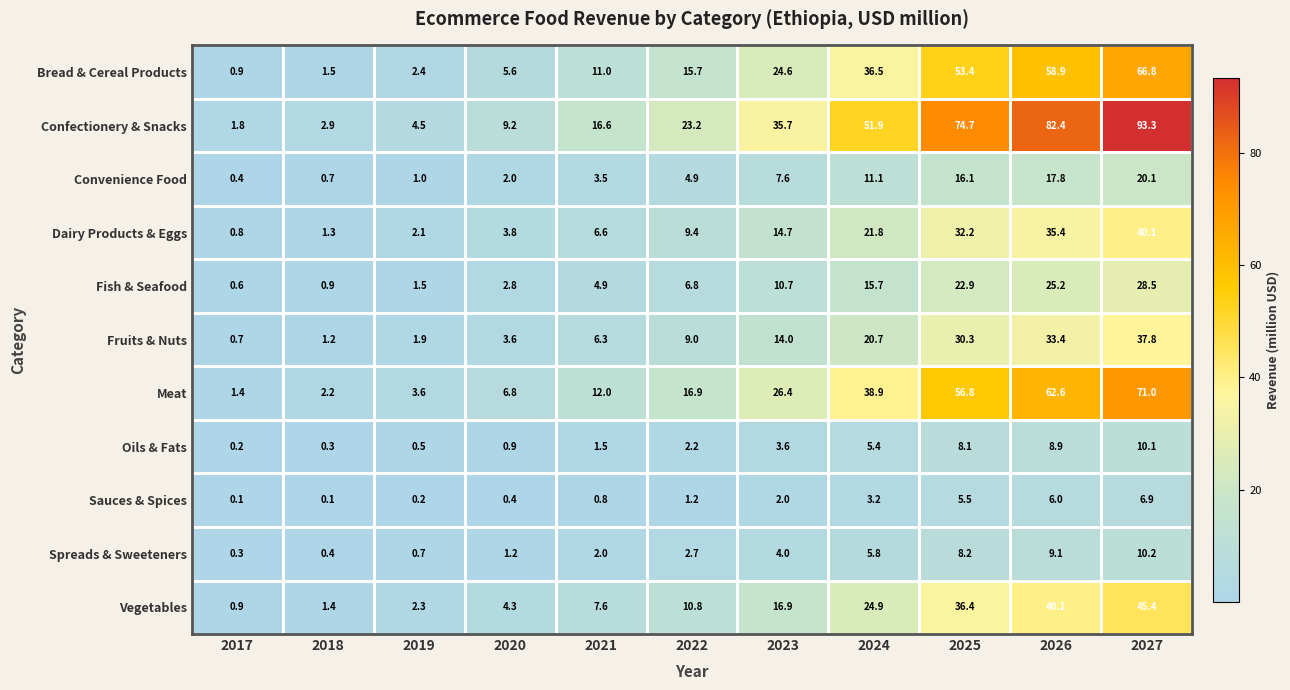

List the labels in order of Convenience Food value, largest first.

2027, 2026, 2025, 2024, 2023, 2022, 2021, 2020, 2019, 2018, 2017